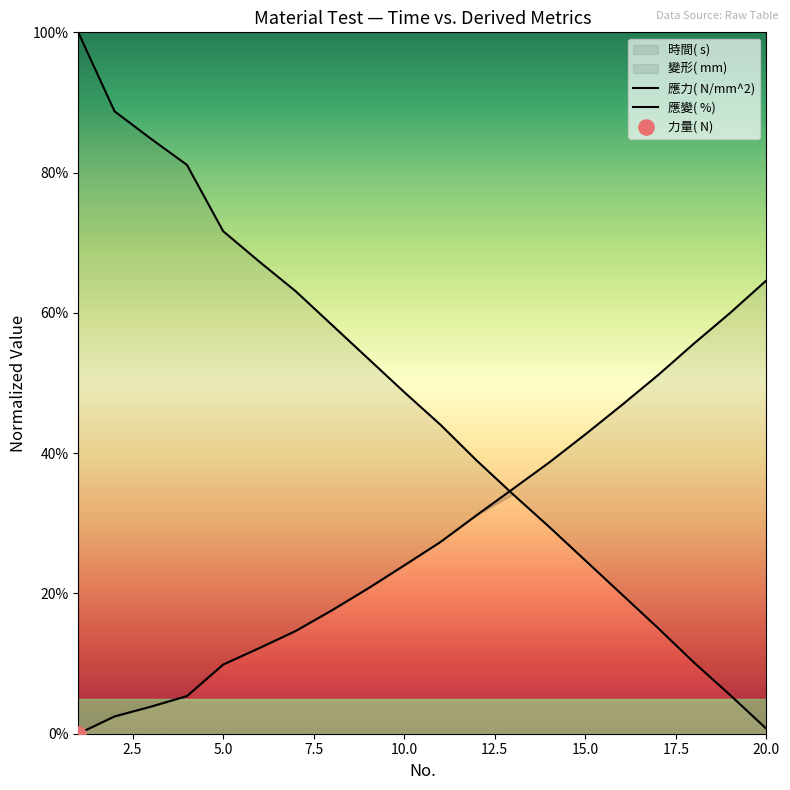

Is the value of 應力( N/mm^2) at 5.0 greater than the value of 應變( %) at 2.5?

Yes